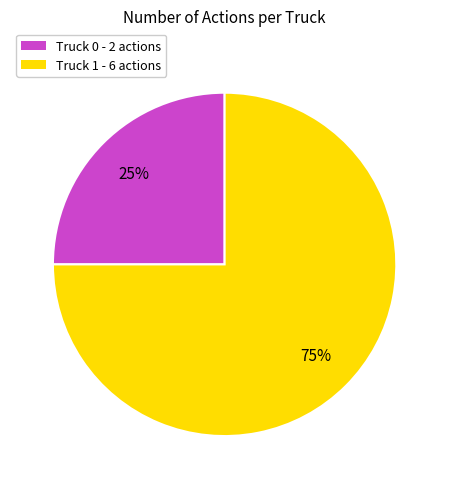

Is the sum of Truck 0 and Truck 1 greater than half?

Yes